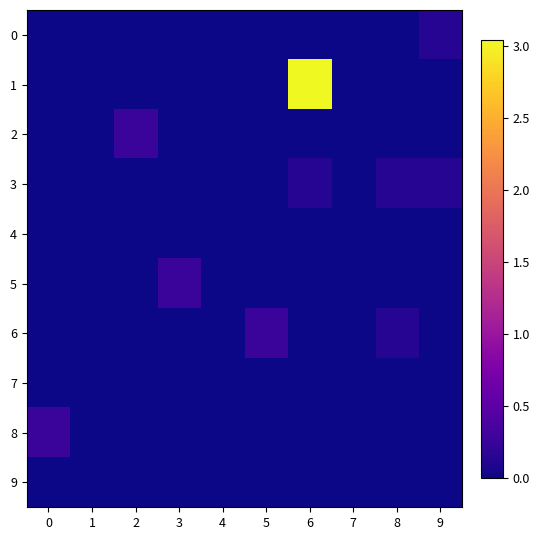

Reading left to right, list all the values displayed in this chart.

0: 0=0.0	1=0.0	2=0.0	3=0.0	4=0.0	5=0.0	6=0.0	7=0.0	8=0.0	9=0.1
1: 0=0.0	1=0.0	2=0.0	3=0.0	4=0.0	5=0.0	6=3.0	7=0.0	8=0.0	9=0.0
2: 0=0.0	1=0.0	2=0.3	3=0.0	4=0.0	5=0.0	6=0.0	7=0.0	8=0.0	9=0.0
3: 0=0.0	1=0.0	2=0.0	3=0.0	4=0.0	5=0.0	6=0.1	7=0.0	8=0.1	9=0.1
4: 0=0.0	1=0.0	2=0.0	3=0.0	4=0.0	5=0.0	6=0.0	7=0.0	8=0.0	9=0.0
5: 0=0.0	1=0.0	2=0.0	3=0.3	4=0.0	5=0.0	6=0.0	7=0.0	8=0.0	9=0.0
6: 0=0.0	1=0.0	2=0.0	3=0.0	4=0.0	5=0.3	6=0.0	7=0.0	8=0.1	9=0.0
7: 0=0.0	1=0.0	2=0.0	3=0.0	4=0.0	5=0.0	6=0.0	7=0.0	8=0.0	9=0.0
8: 0=0.3	1=0.0	2=0.0	3=0.0	4=0.0	5=0.0	6=0.0	7=0.0	8=0.0	9=0.0
9: 0=0.0	1=0.0	2=0.0	3=0.0	4=0.0	5=0.0	6=0.0	7=0.0	8=0.0	9=0.0